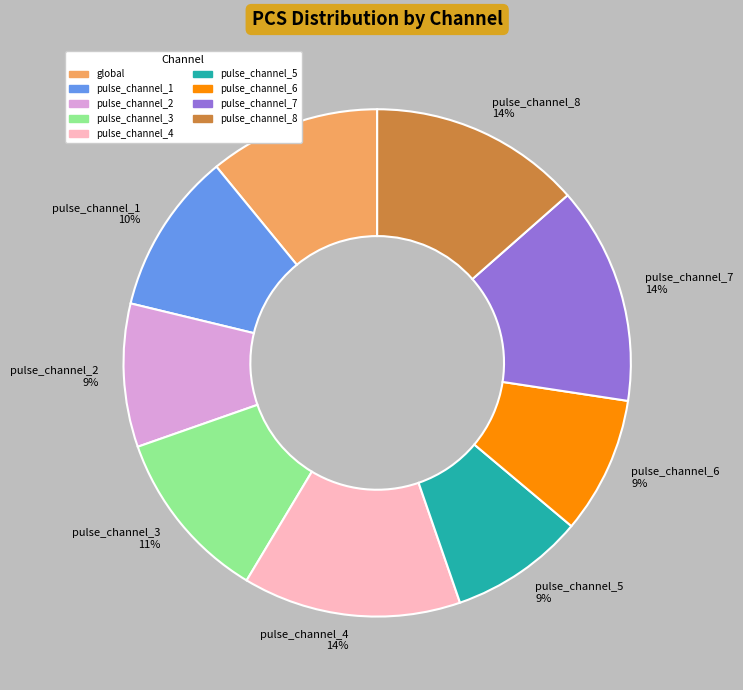

How many slices are in this pie chart?

9